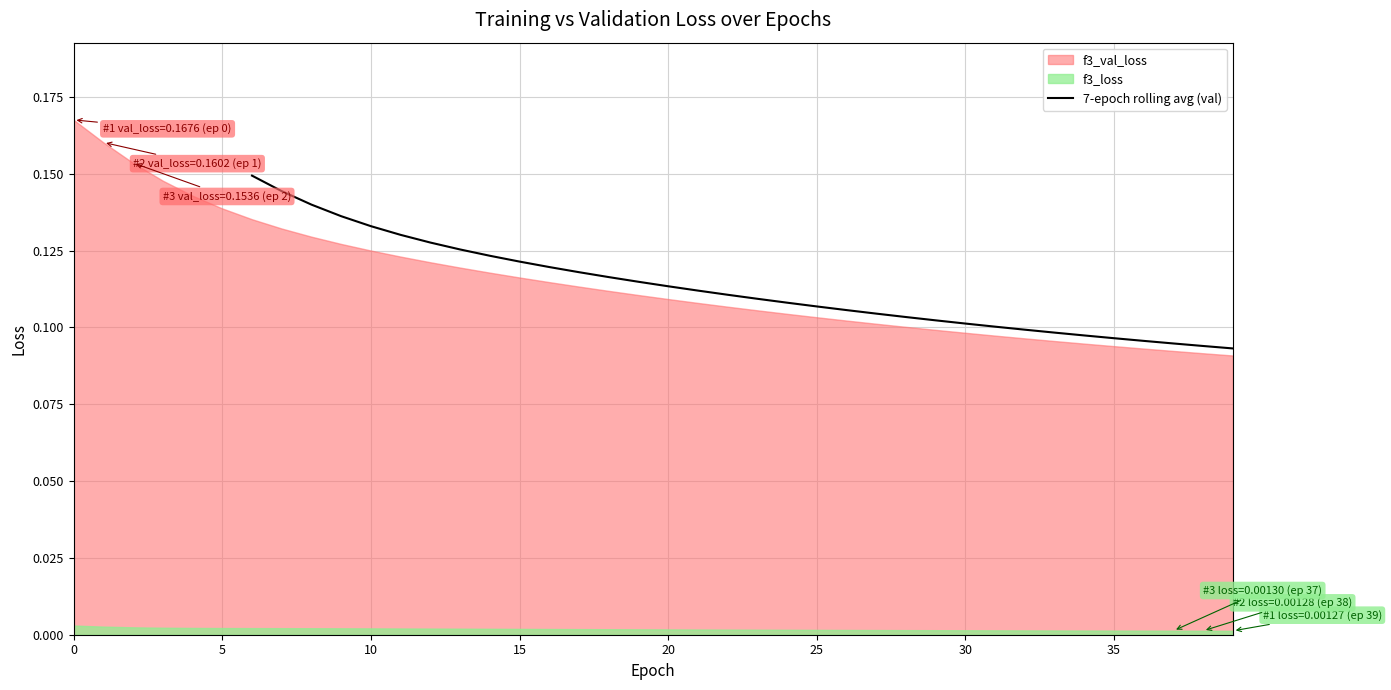

What is the value of the 32nd point from the left?

0.1